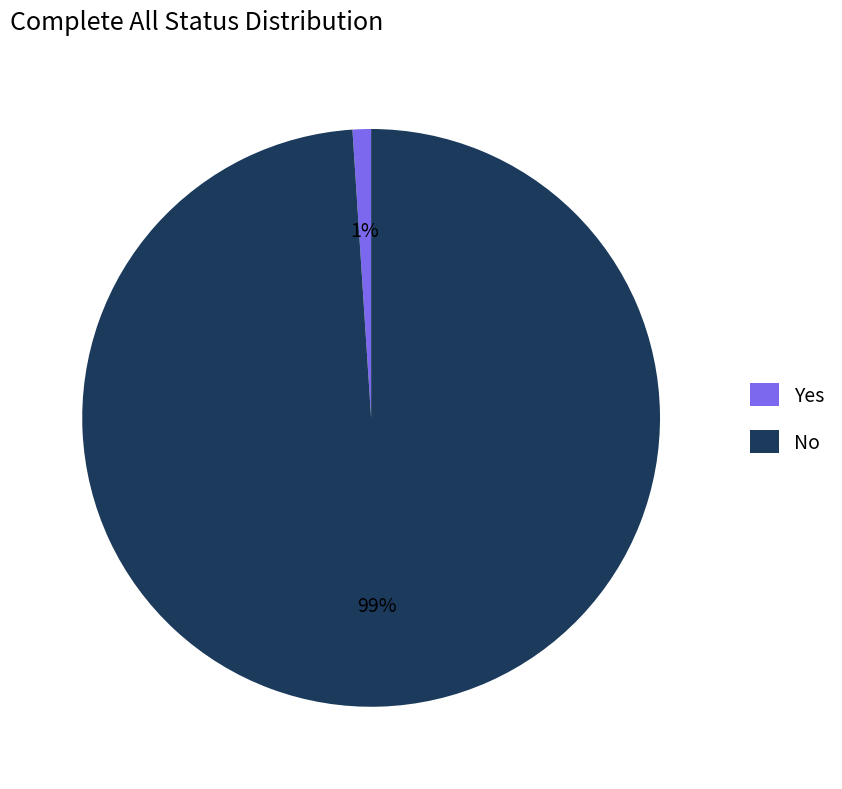

Between No and Yes, which is larger?

No